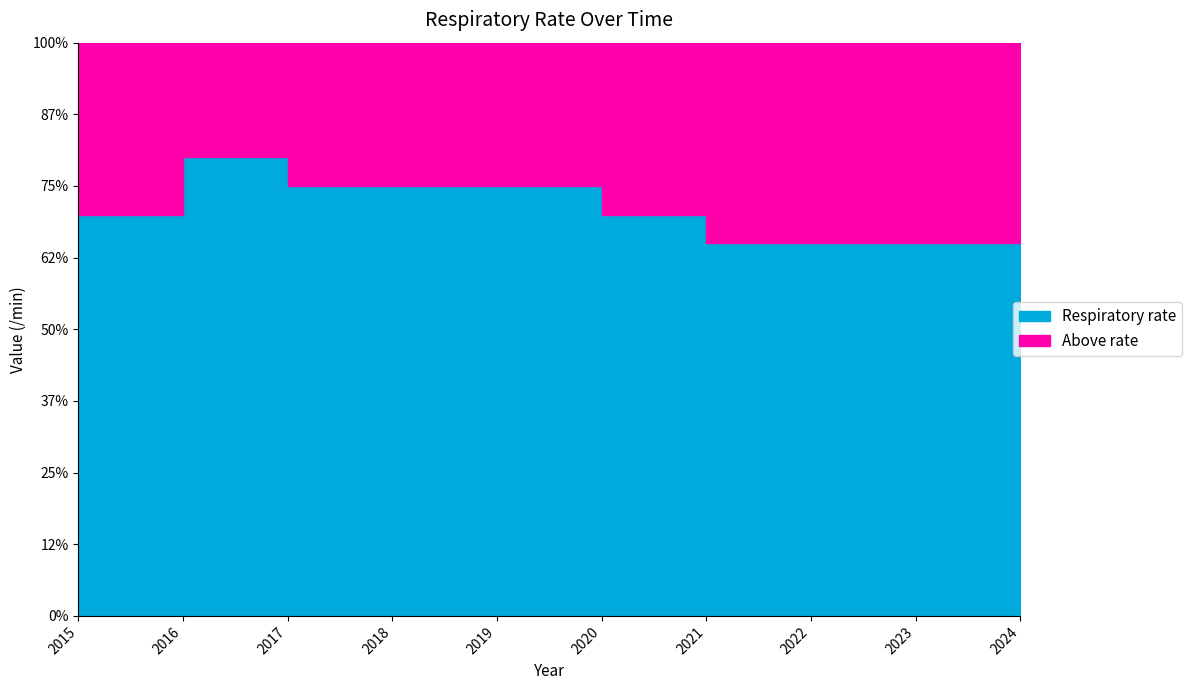

Count the number of values greater than 15.

1